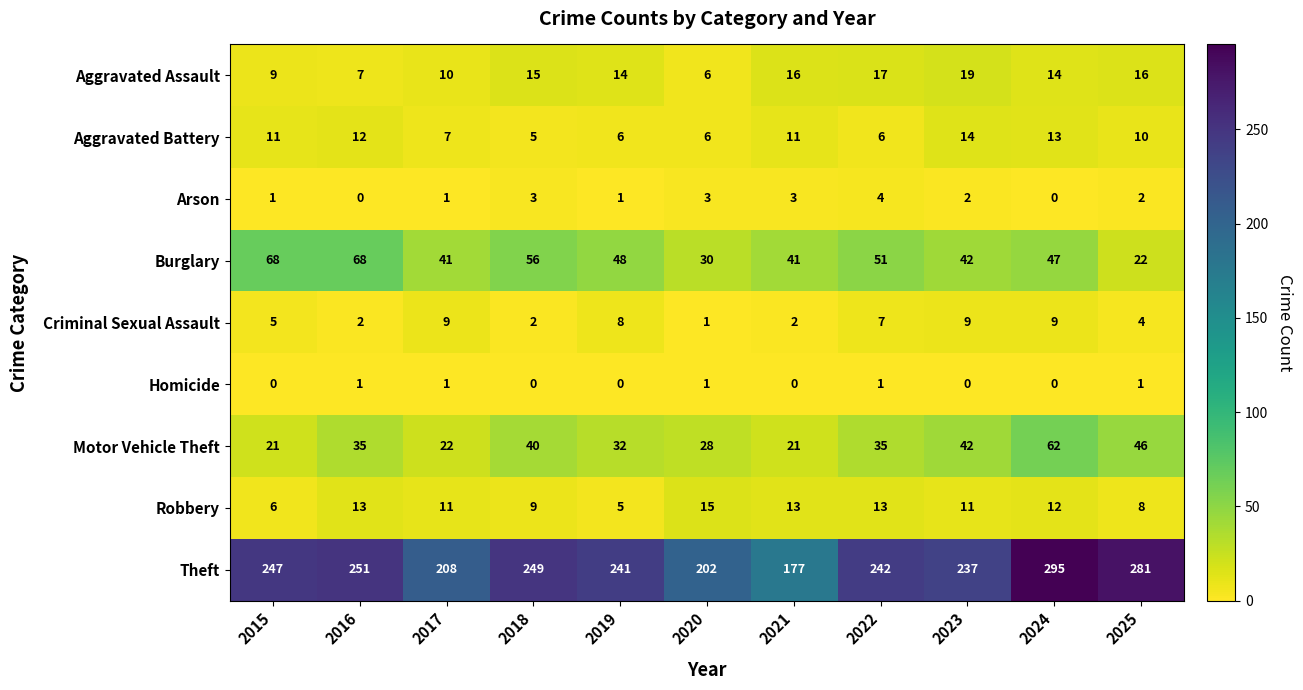

Count the number of data series in this chart.

9